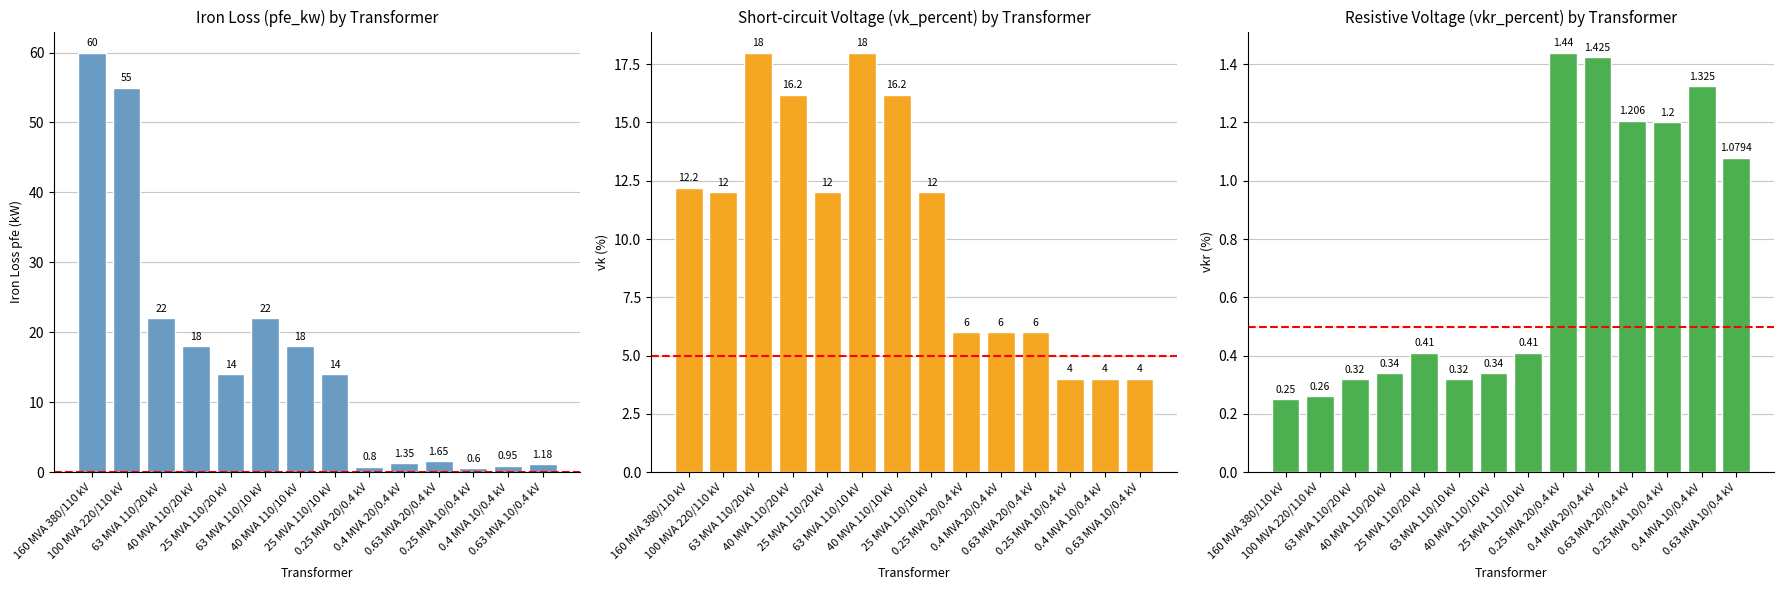

What is the sum of the vkr_percent values at 40 MVA 110/20 kV and 0.4 MVA 10/0.4 kV?

1.7